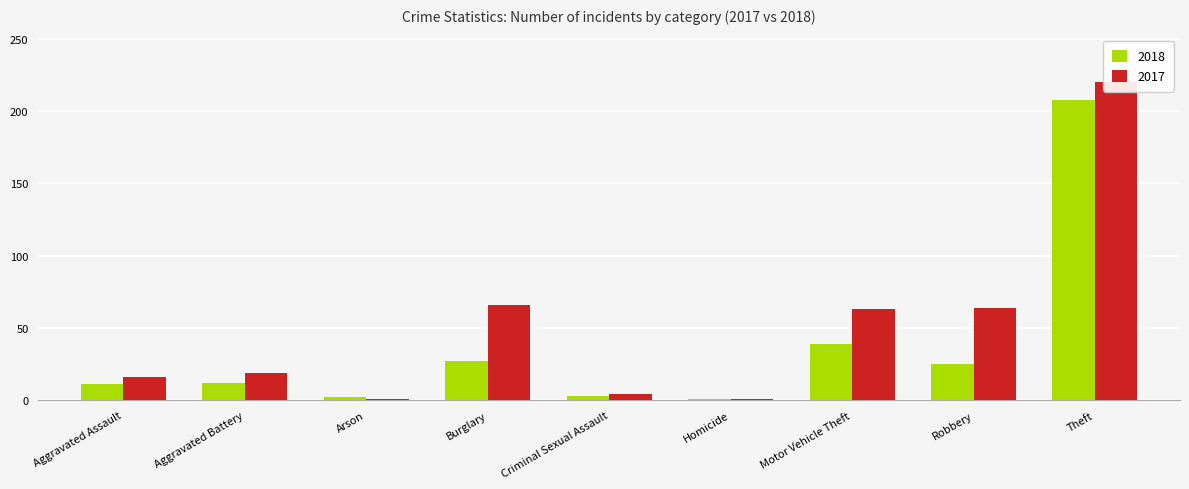

What value does the 2017 series have at Theft, to the nearest 10?

220